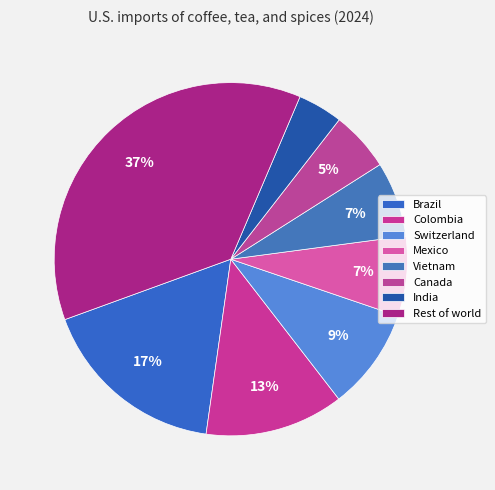

Does any single category account for the majority?

No